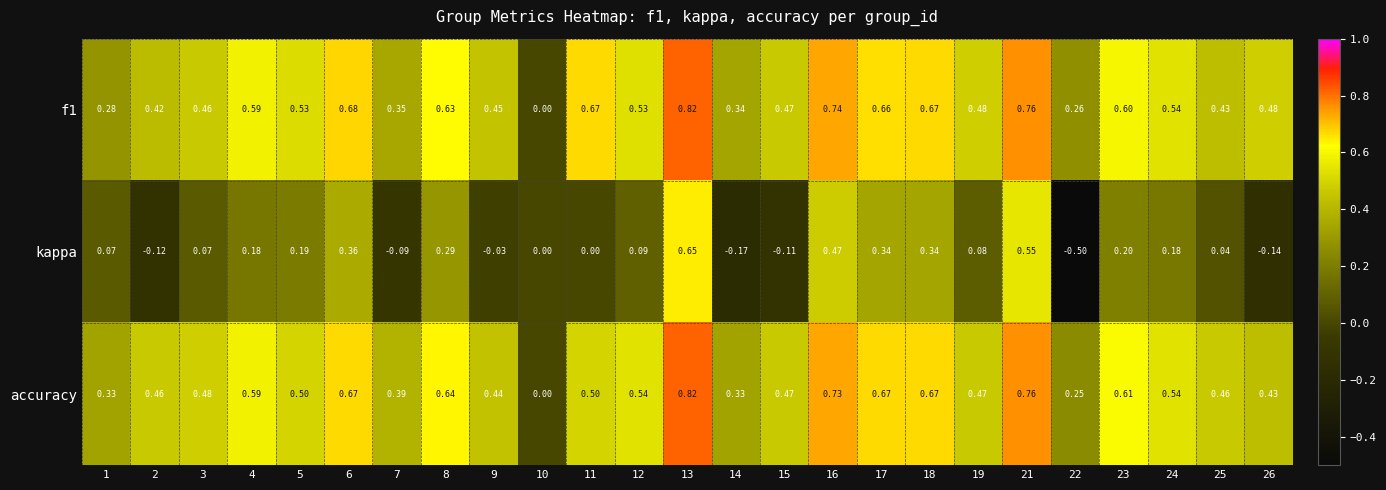

Which series has the widest spread of values?

kappa